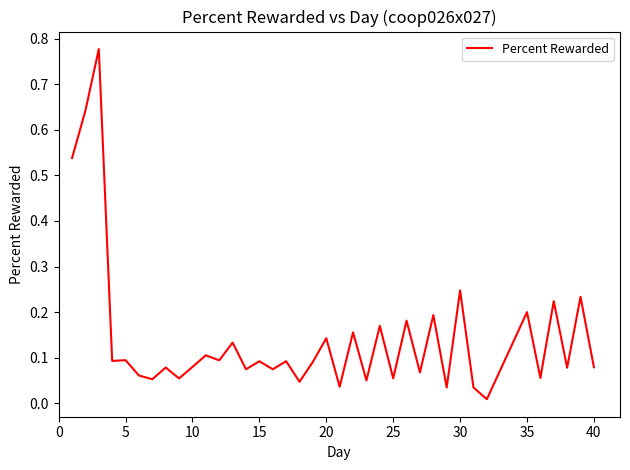

Between 5 and 25, which is larger?

5